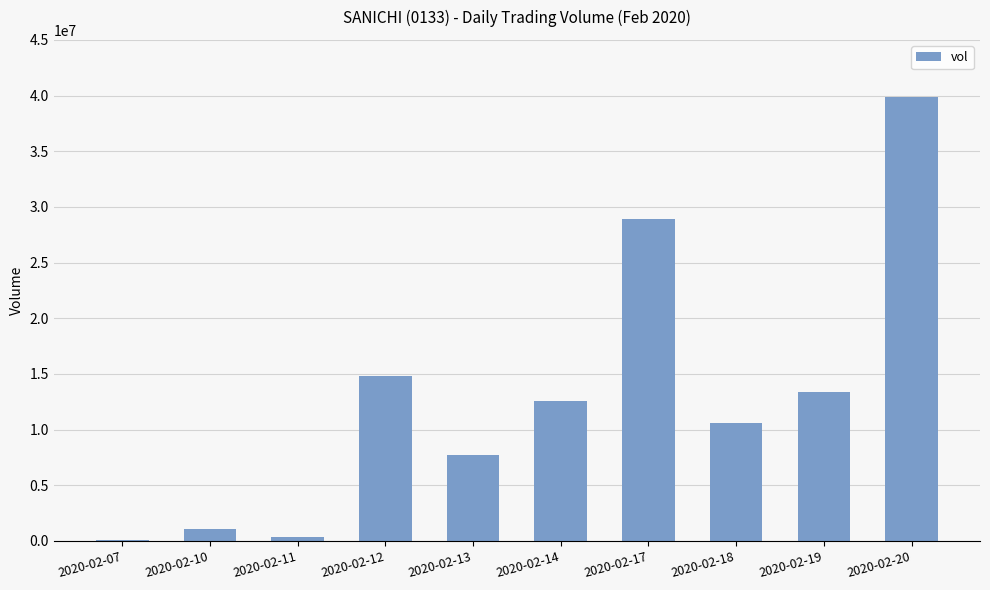

What is the change in value from 2020-02-12 to 2020-02-20?

+25078400